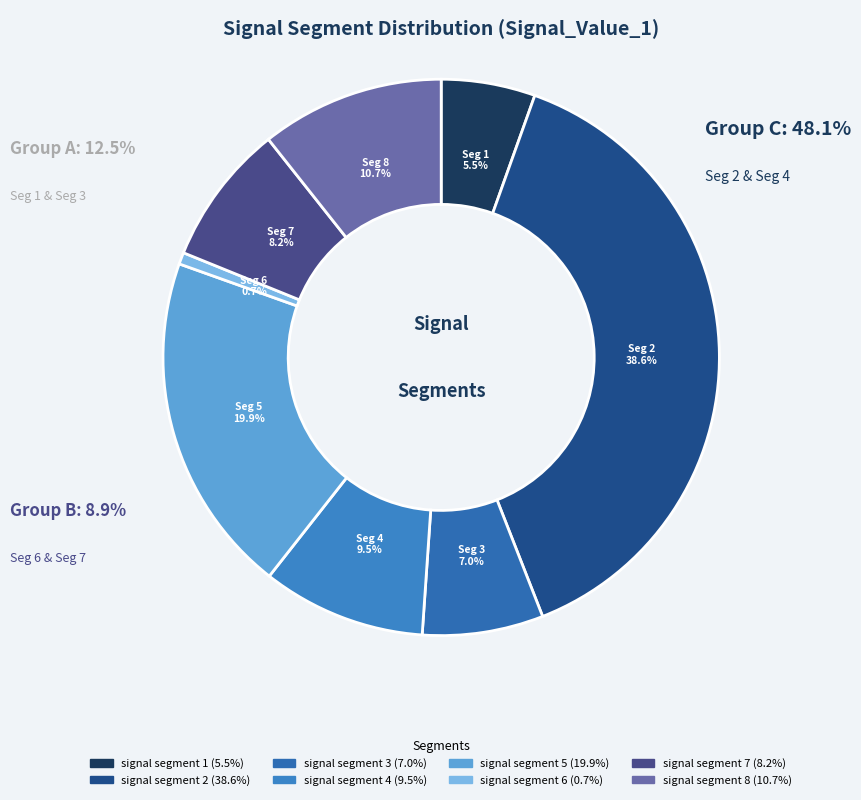

Is there any slice that represents more than half of the pie?

No